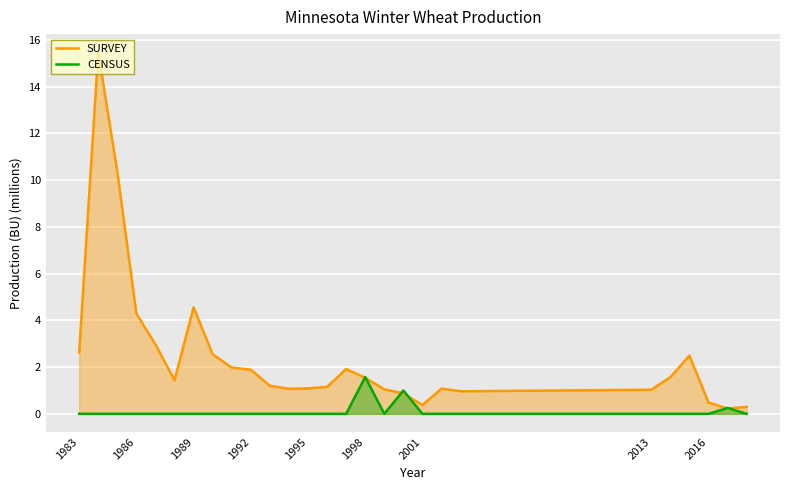

Which series has the widest spread of values?

SURVEY